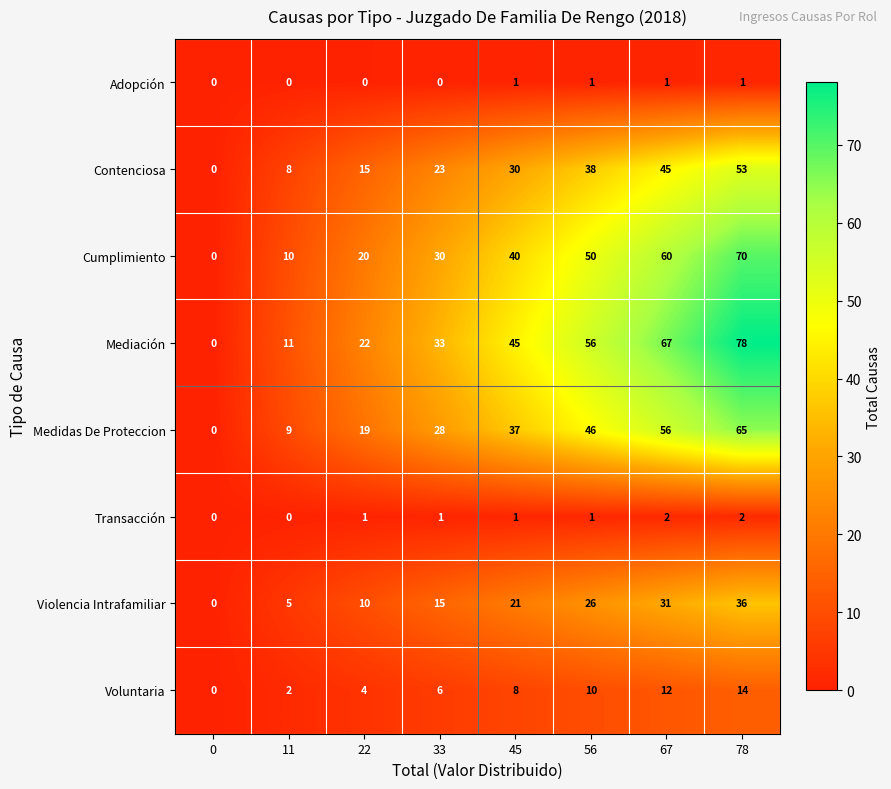

How many distinct data groups are displayed?

8